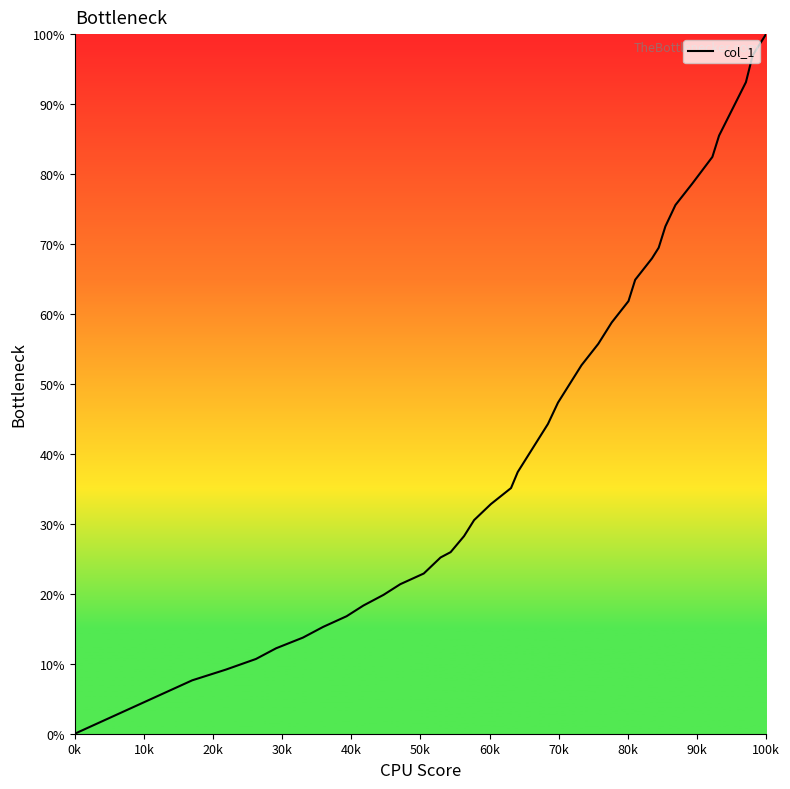

What is the greatest value displayed?

100.0